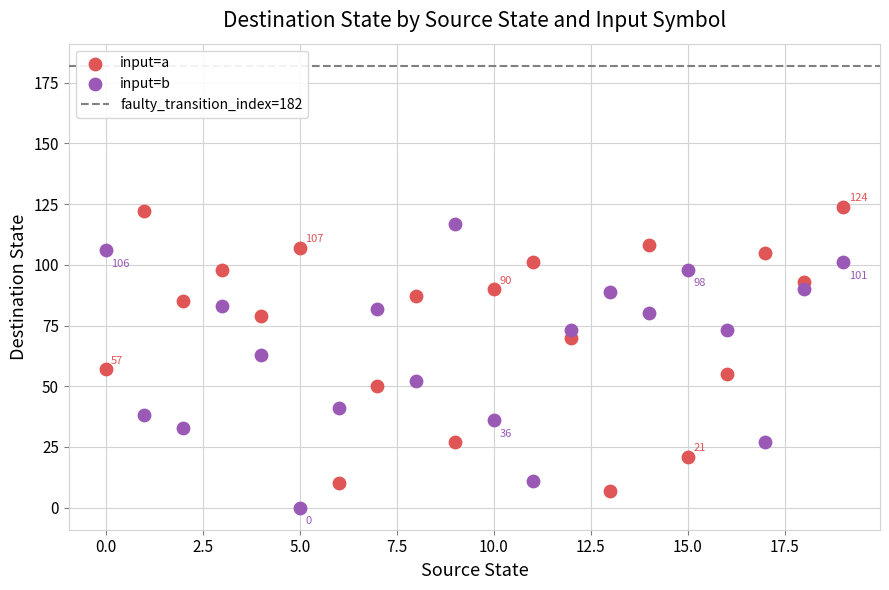

How many data points are displayed?

40